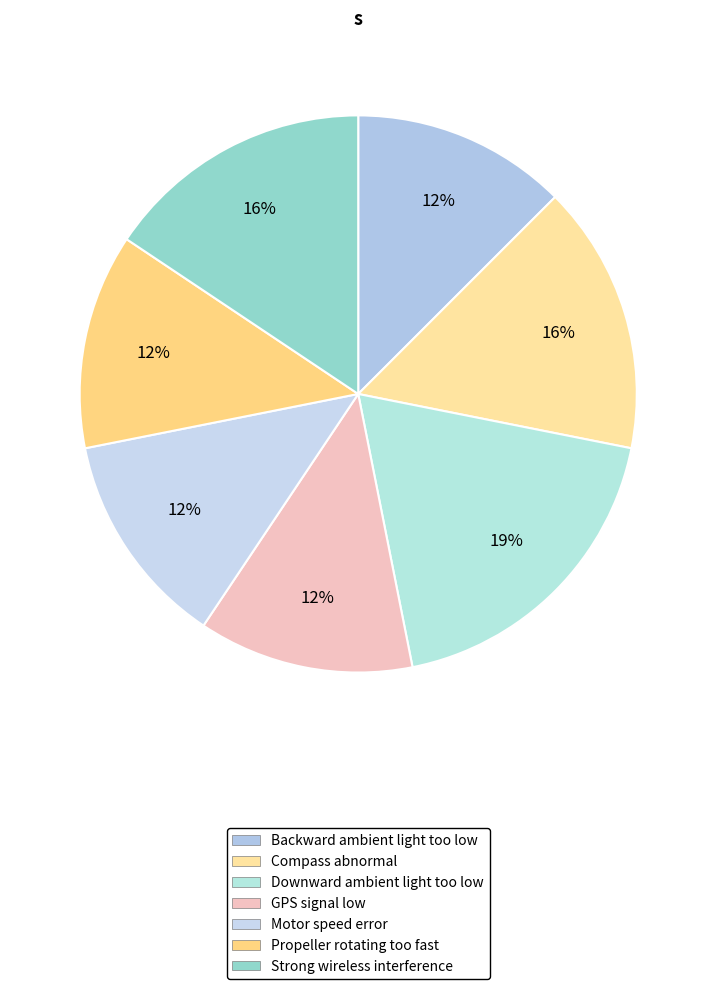

How many slices are in this pie chart?

7